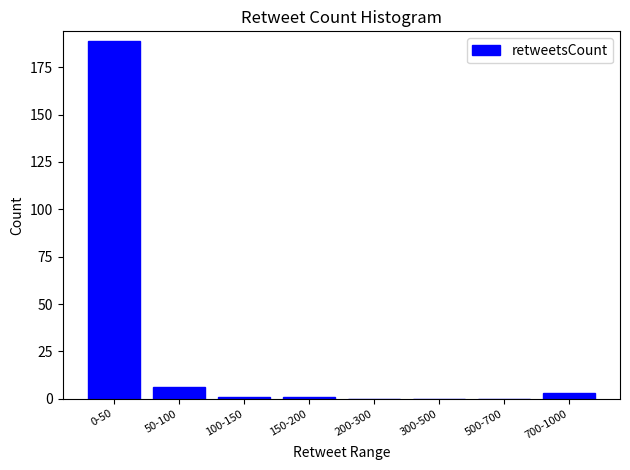

Reading left to right, list all the values displayed in this chart.

0-50=189	50-100=6	100-150=1	150-200=1	200-300=0	300-500=0	500-700=0	700-1000=3